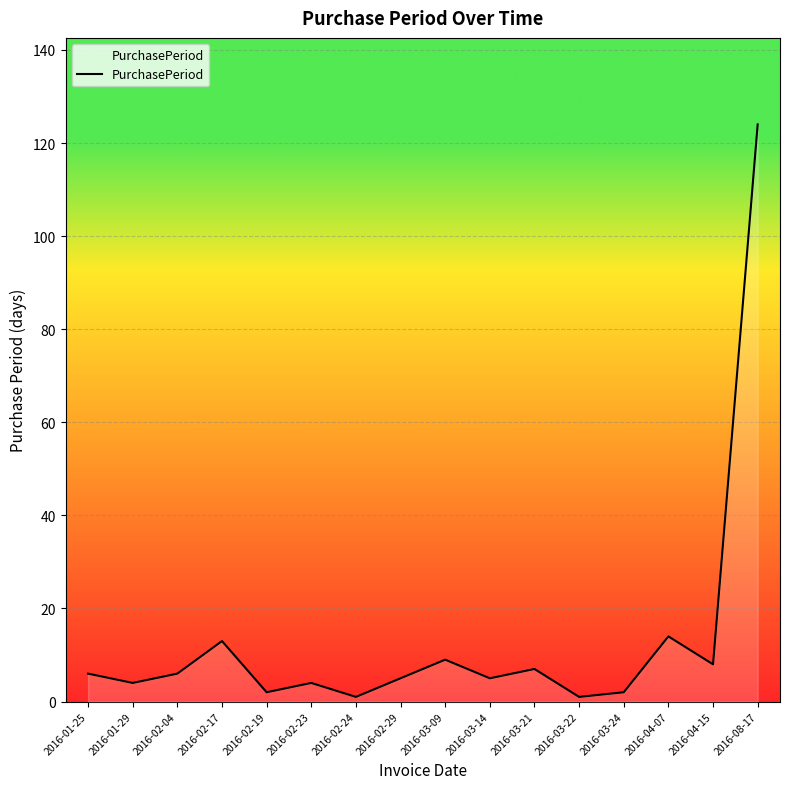

What is the approximate value at 2016-02-24?

1